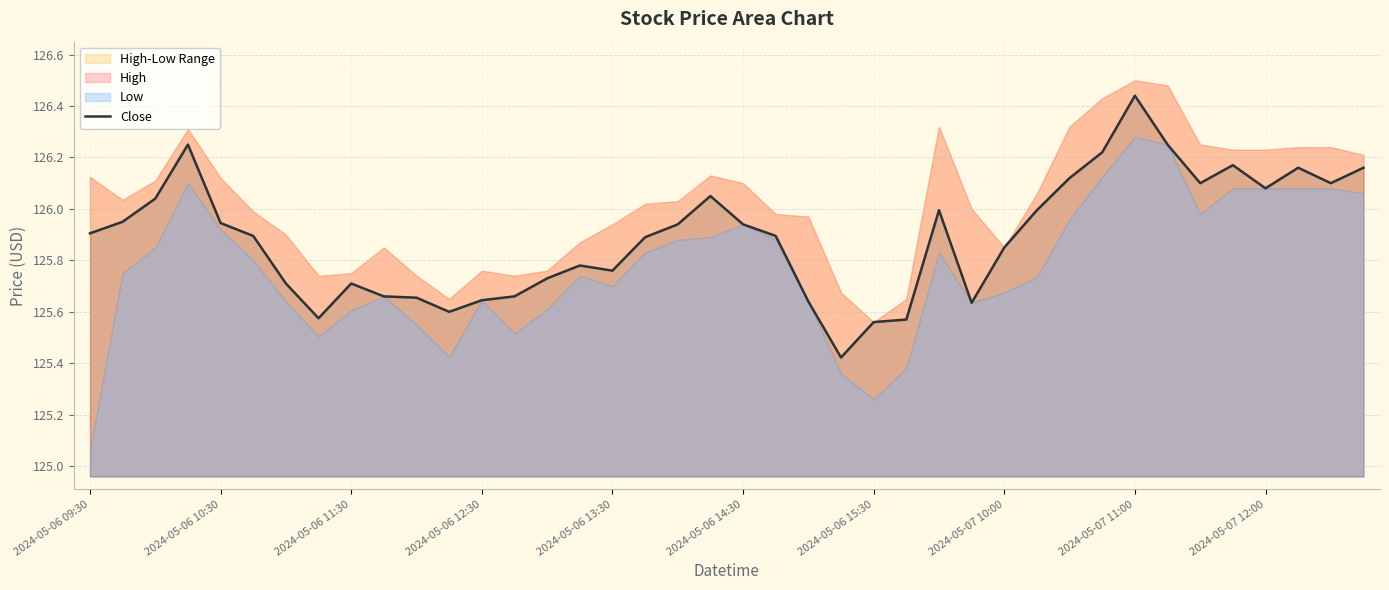

Reading left to right, what are all the values shown in this chart?

125.9	125.9	126.0	126.2	125.9	125.9	125.7	125.6	125.7	125.7	125.7	125.6	125.6	125.7	125.7	125.8	125.8	125.9	125.9	126.1	125.9	125.9	125.6	125.4	125.6	125.6	126.0	125.6	125.8	126.0	126.1	126.2	126.4	126.2	126.1	126.2	126.1	126.2	126.1	126.2